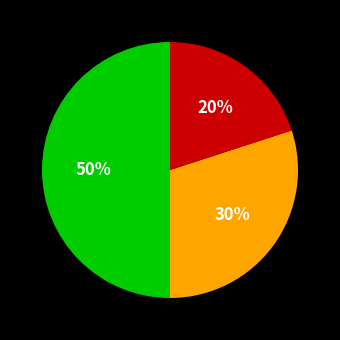

To the nearest percent, what is the difference between the largest and smallest slice percentages?

30%